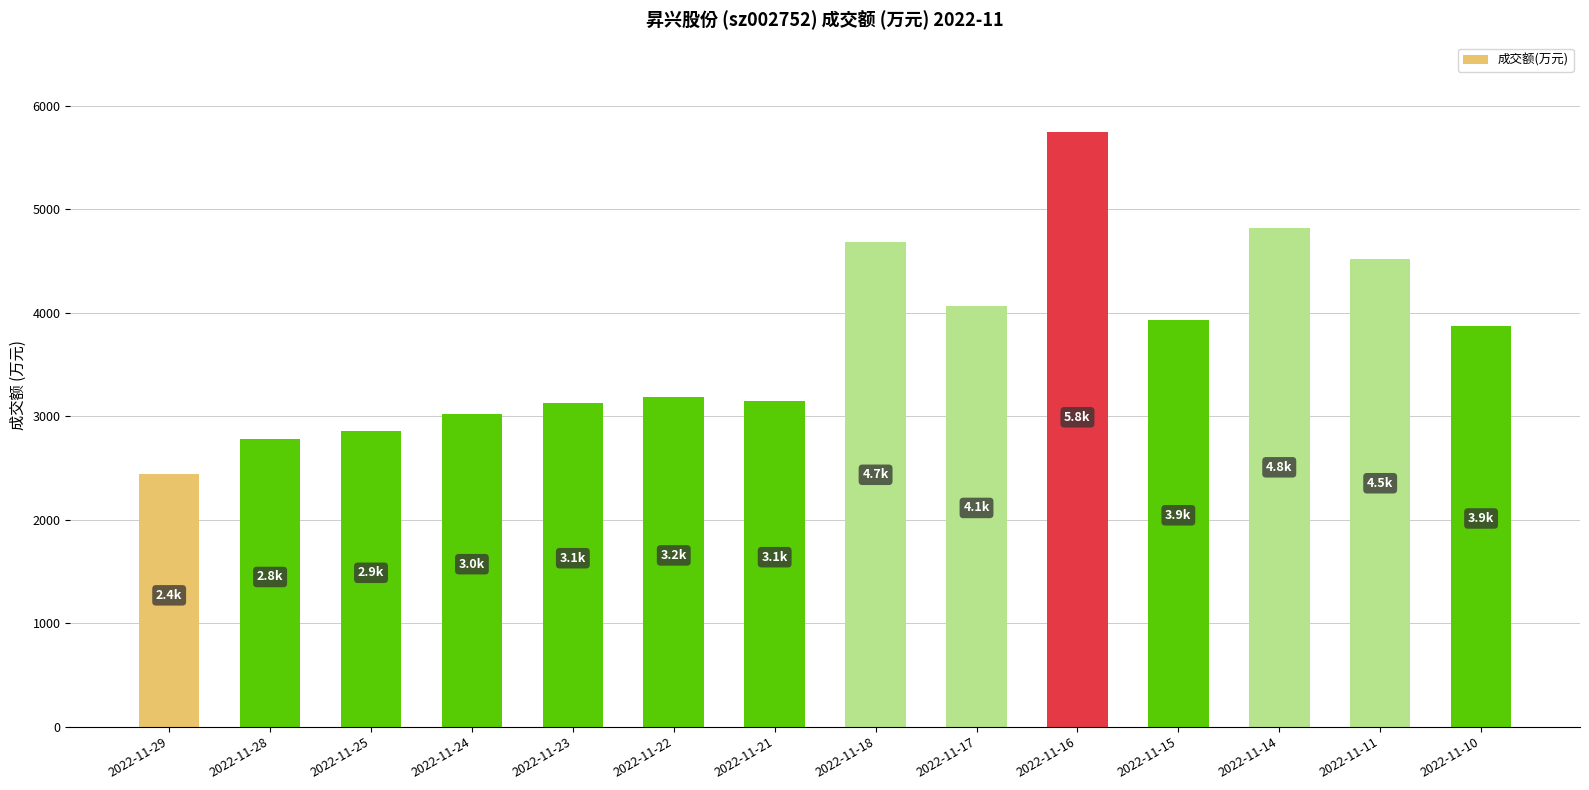

What is the change in value from 2022-11-24 to 2022-11-23?

+111